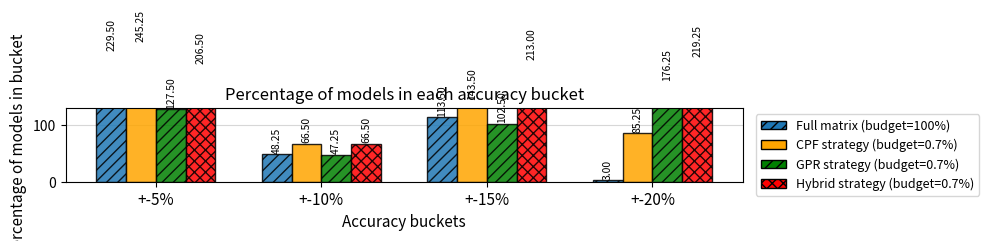

List the labels in order of value, largest first.

+-5%, +-15%, +-10%, +-20%